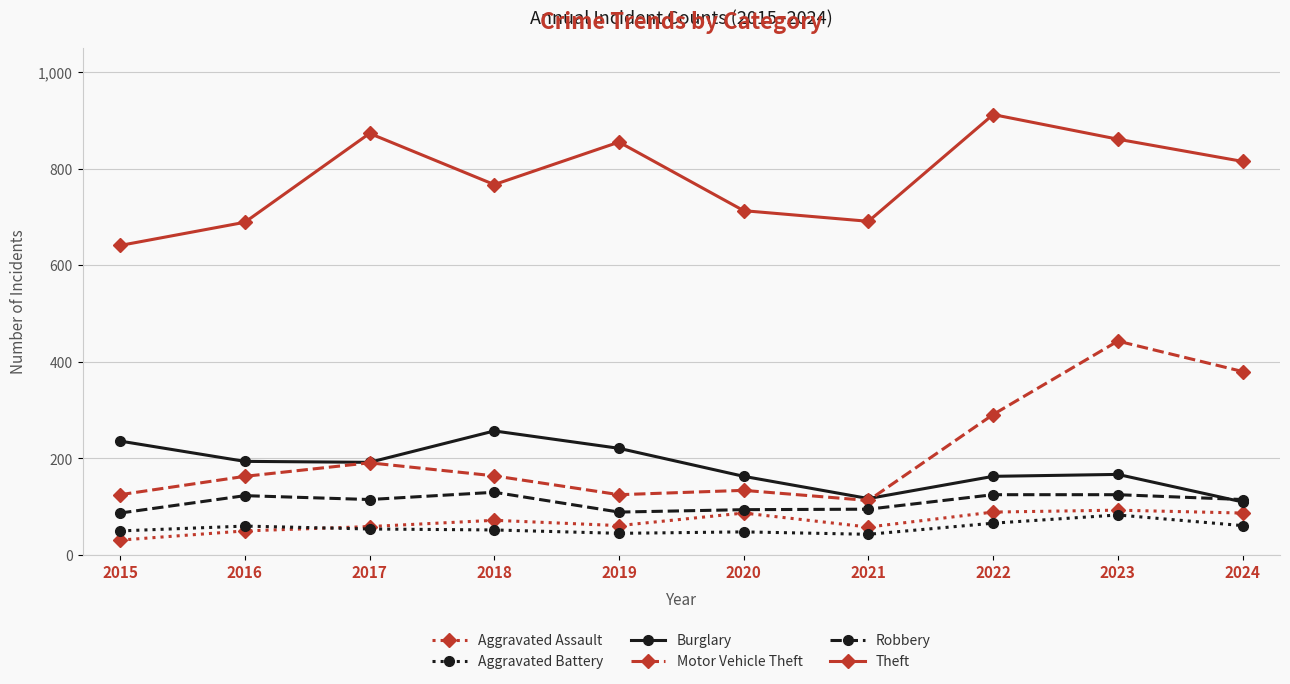

What is the value of the Robbery point at the 10th from the left?

115